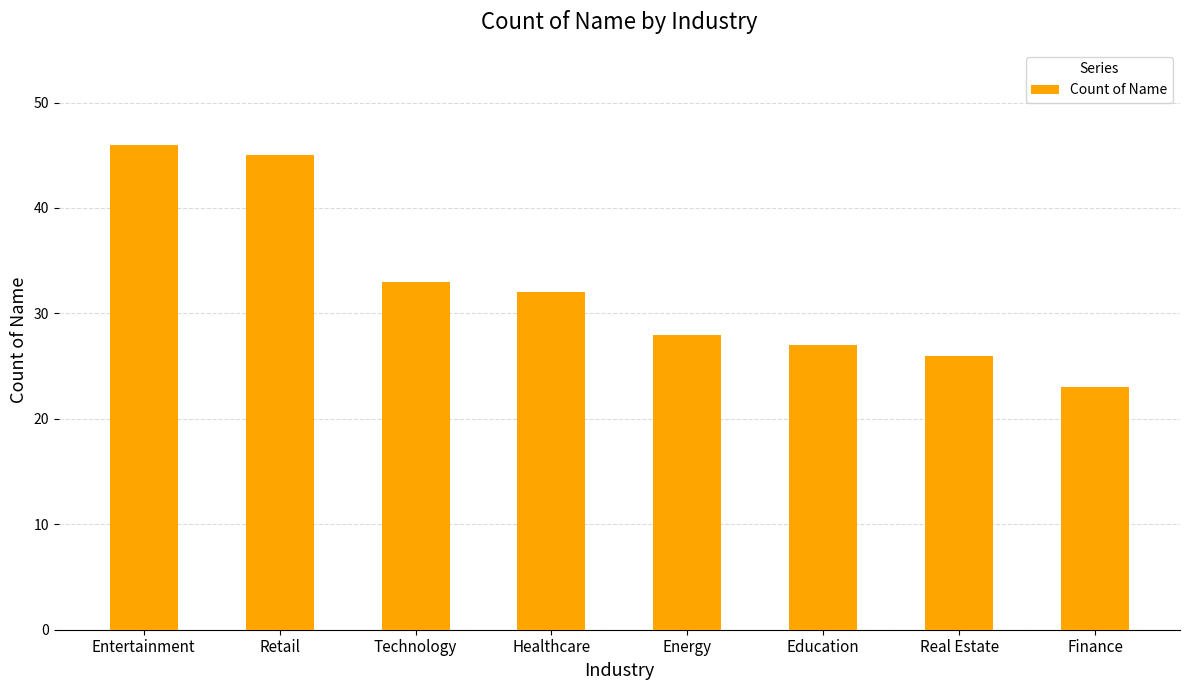

What is the sum of the values at Entertainment and Finance?

69